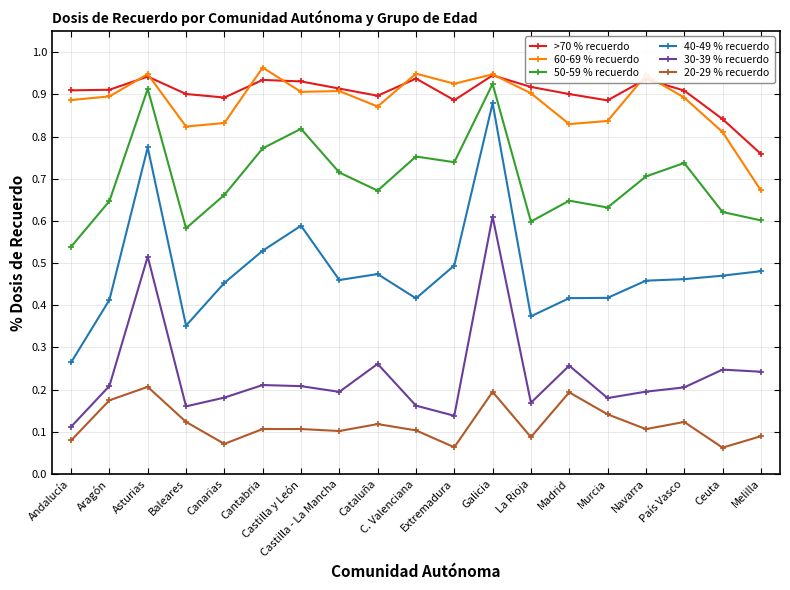

What are all the series names shown in the legend?

>70 % recuerdo, 60-69 % recuerdo, 50-59 % recuerdo, 40-49 % recuerdo, 30-39 % recuerdo, 20-29 % recuerdo